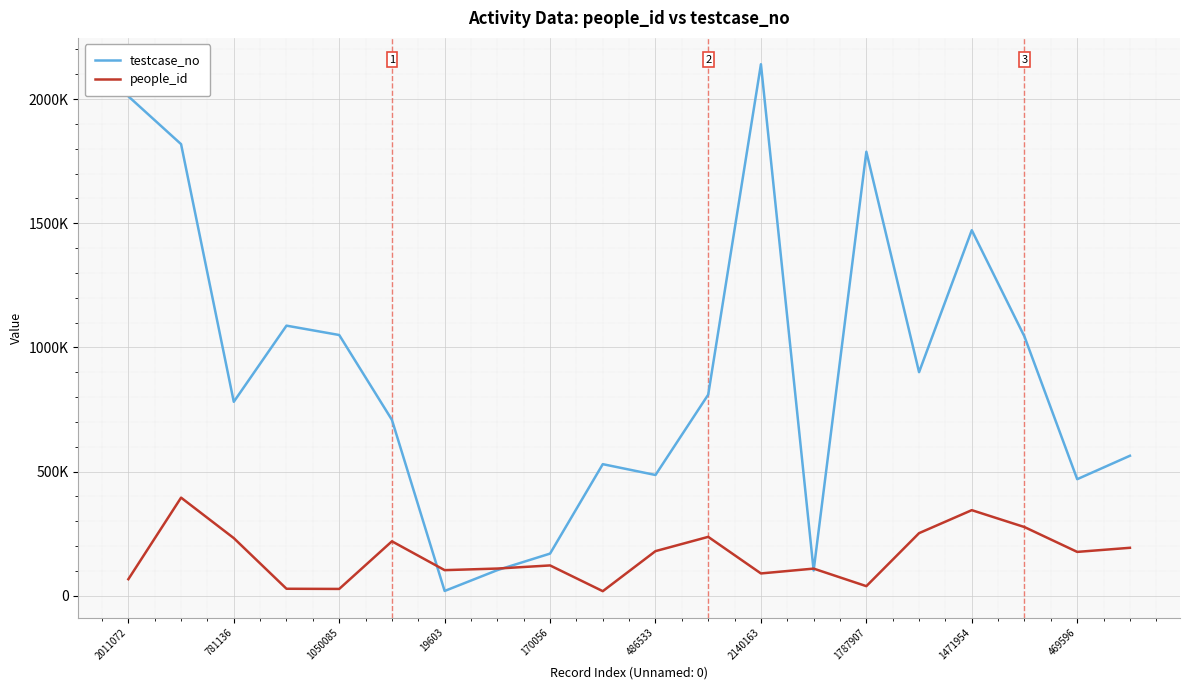

True or false: testcase_no and people_id cross at least once.

True